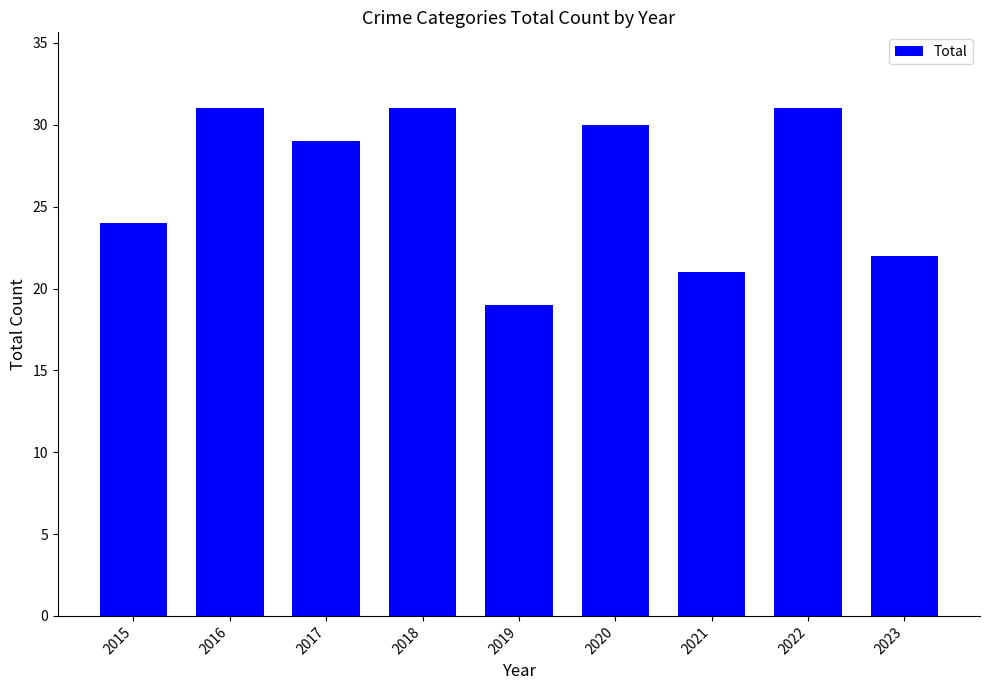

Where does the data first go above 29?

2016